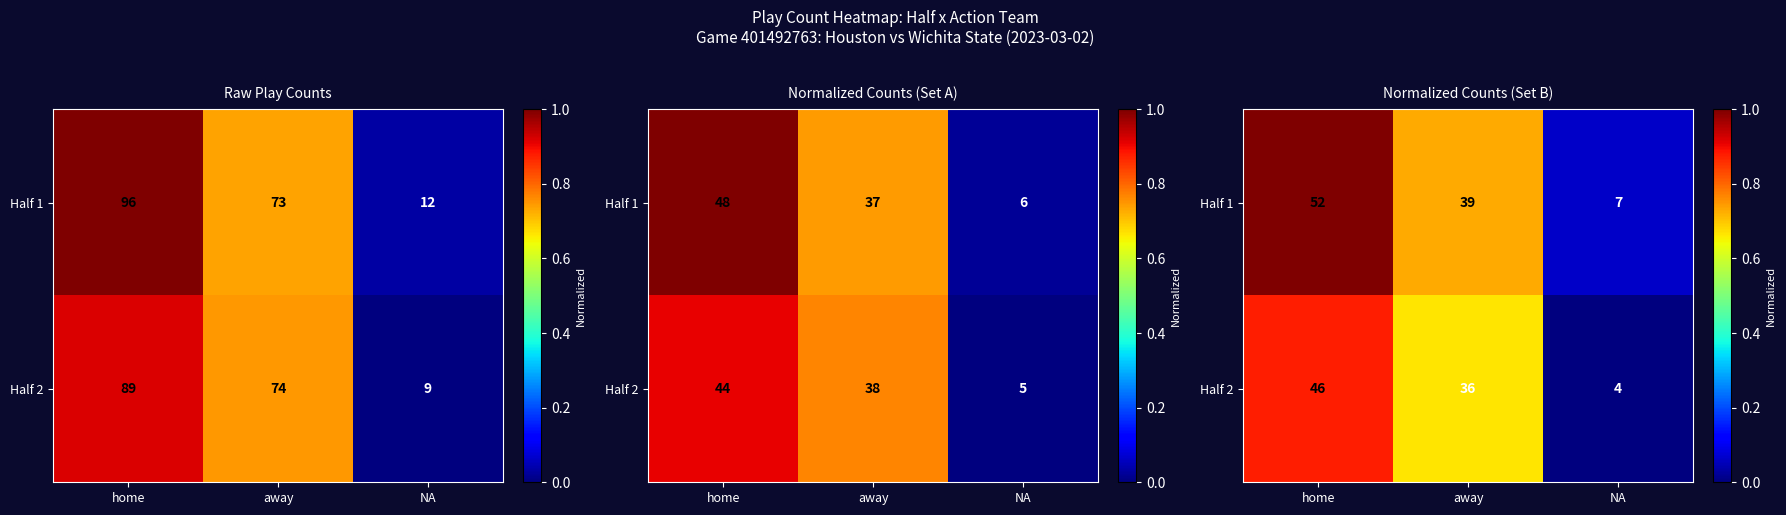

Which category has the highest value in the Half 1 series?

home